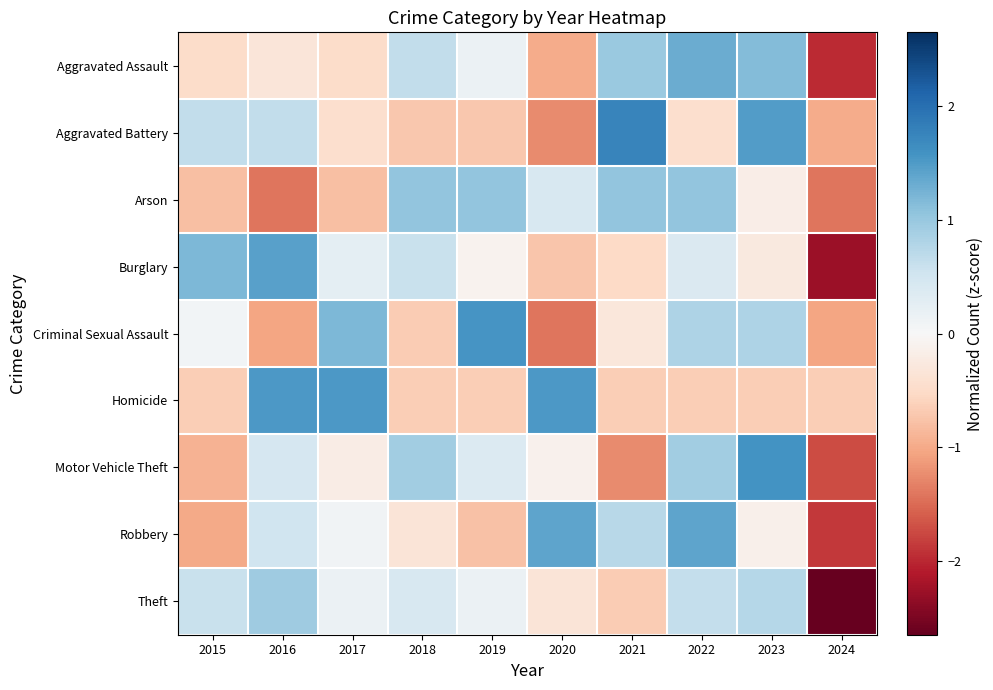

Which series changed the most between 2015 and 2017?

Homicide